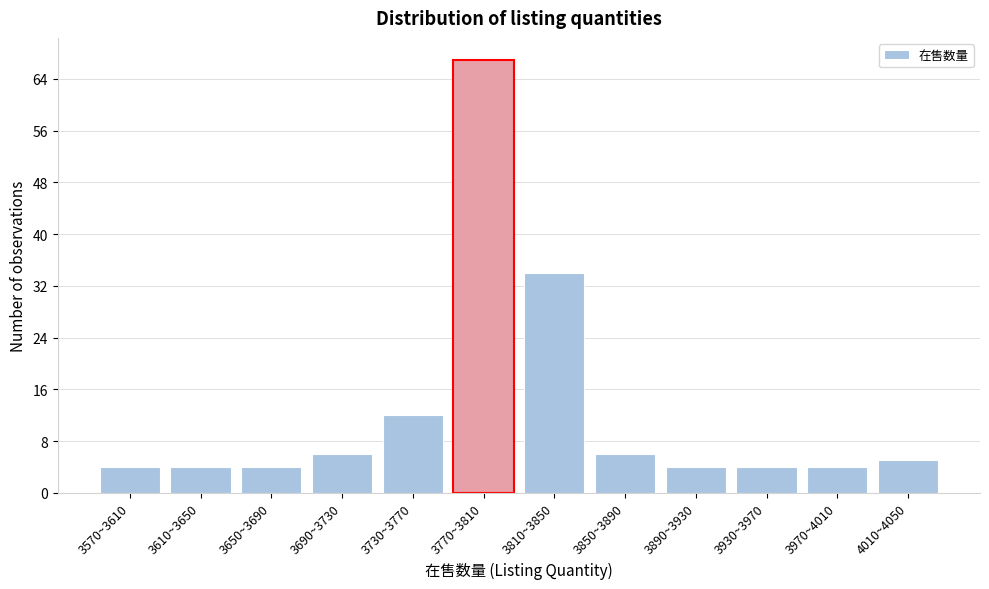

Reading left to right, extract all data points from this chart.

3570~3610=4	3610~3650=4	3650~3690=4	3690~3730=6	3730~3770=12	3770~3810=67	3810~3850=34	3850~3890=6	3890~3930=4	3930~3970=4	3970~4010=4	4010~4050=5